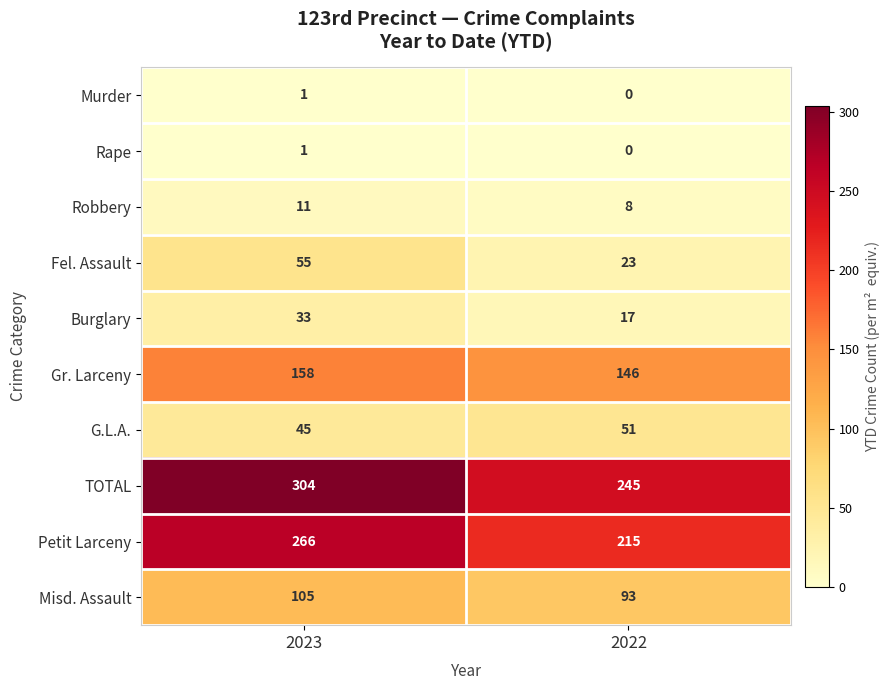

Which series changed the most between 2023 and 2022?

TOTAL